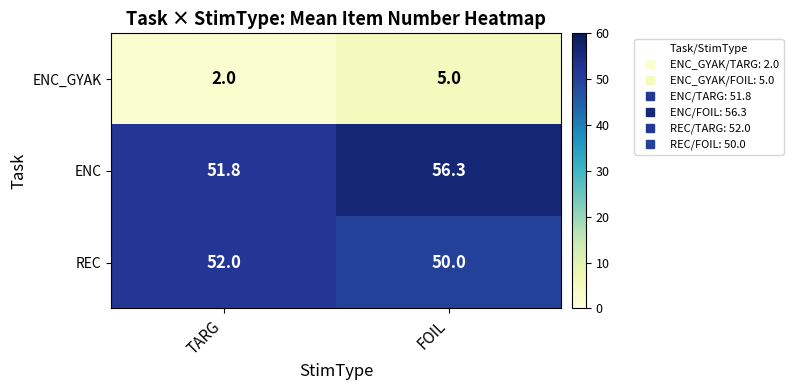

What is the highest value of the ENC series?

56.3